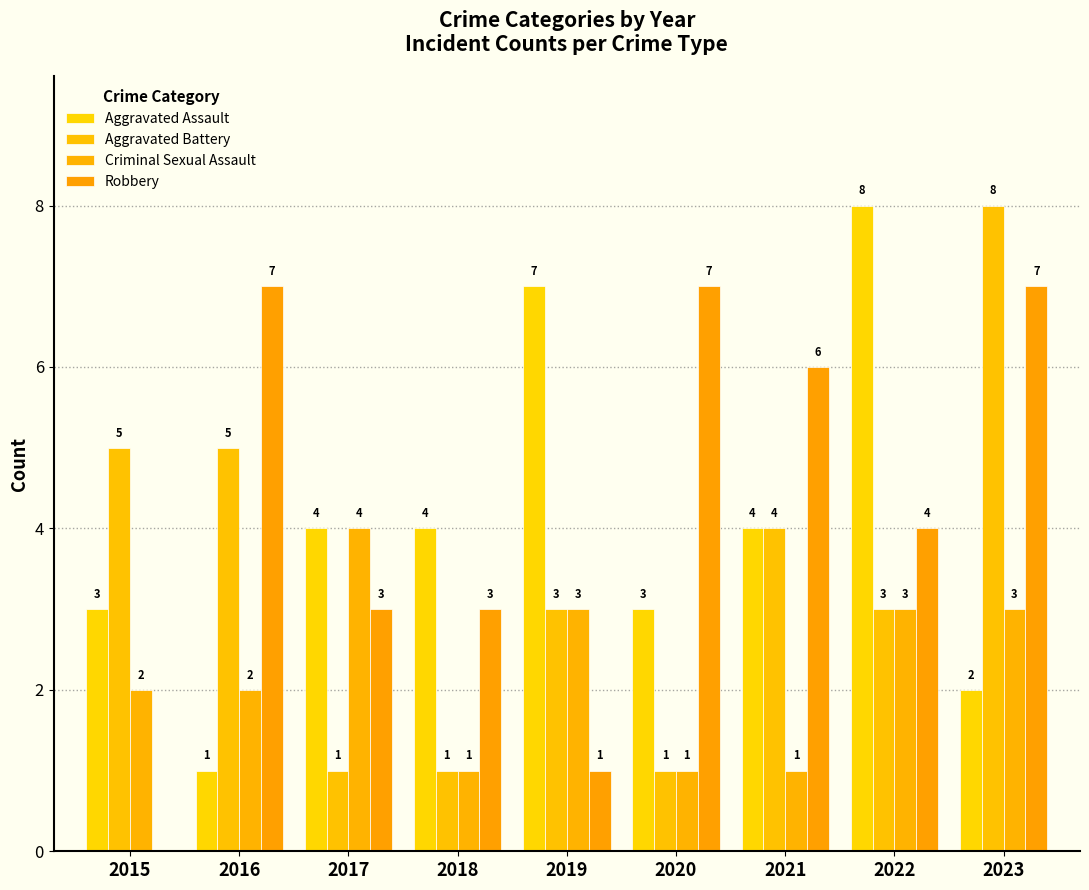

At which label does Aggravated Assault first exceed 4?

2019